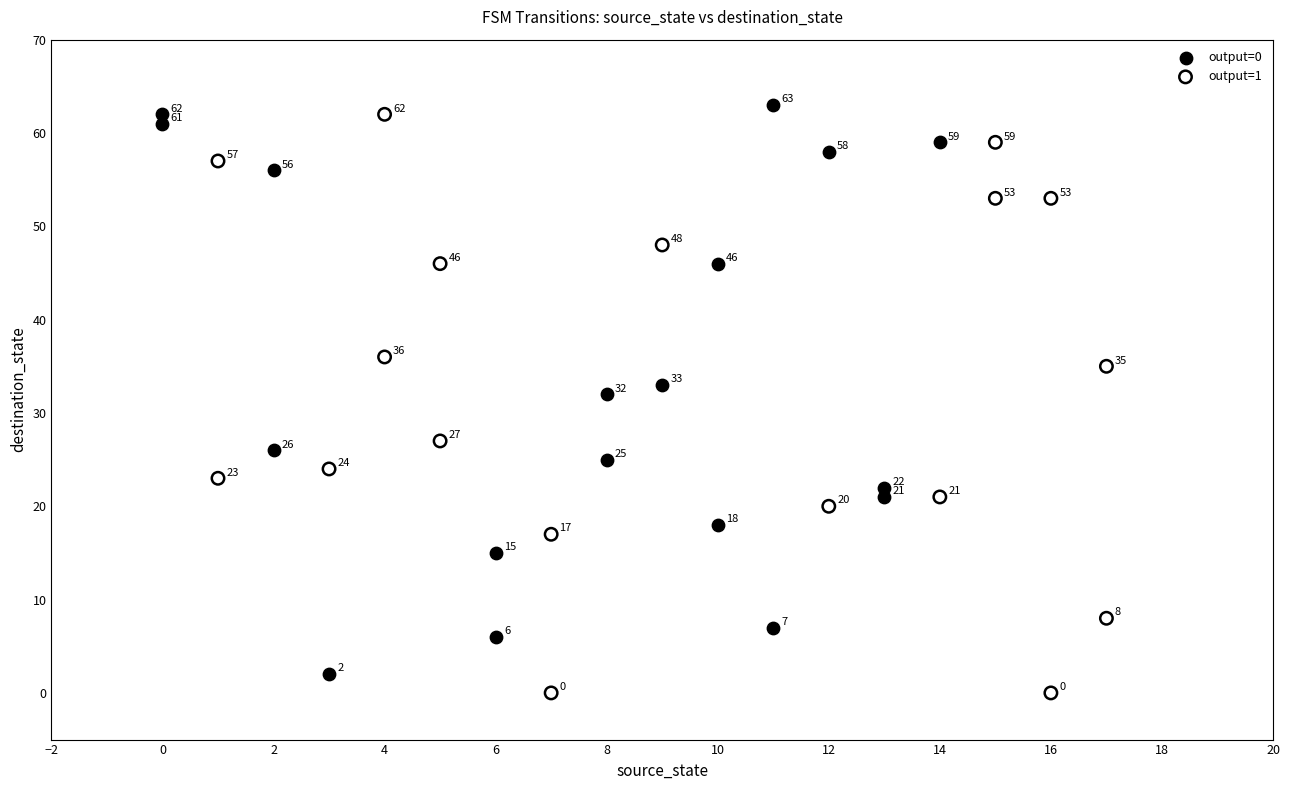

Which series contains the lowest Y value?

output=1